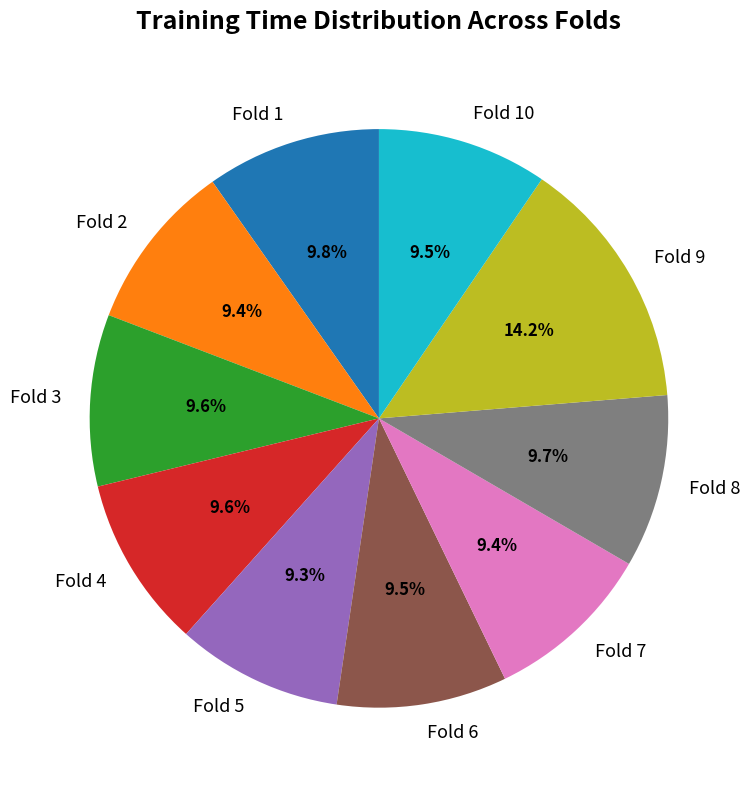

Is there any slice that represents more than half of the pie?

No